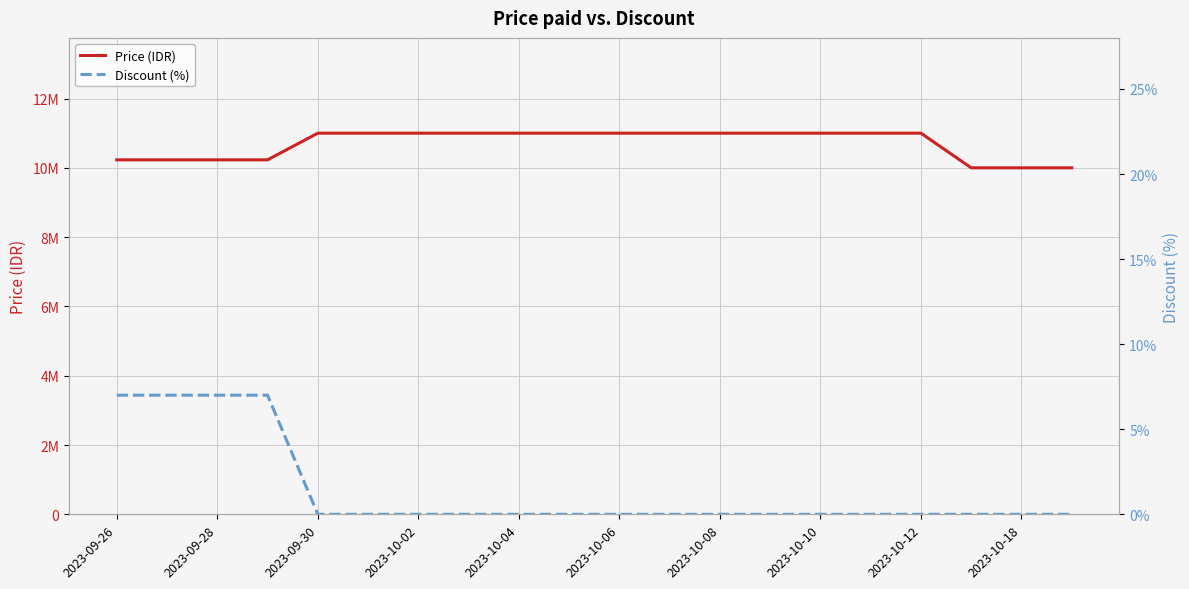

What is the sum of the Price (IDR) values at 2023-09-28 and 2023-10-08?

21230000